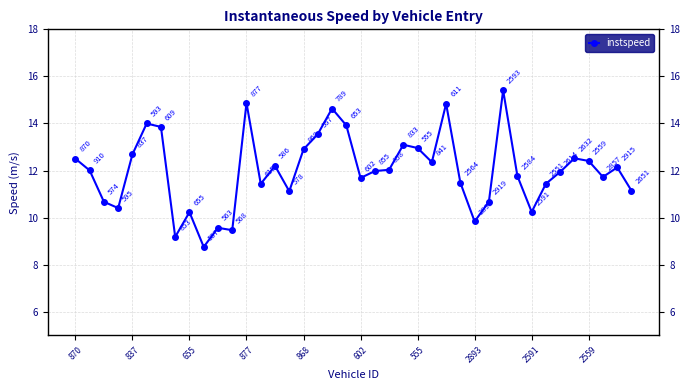

What is the value of the 17th point from the left?

12.9